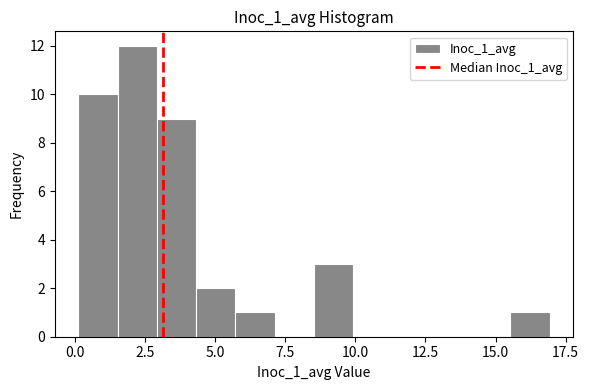

Around what value on the x-axis is the tallest bar? Give the approximate position of its centre, as read against the axis.

2.0